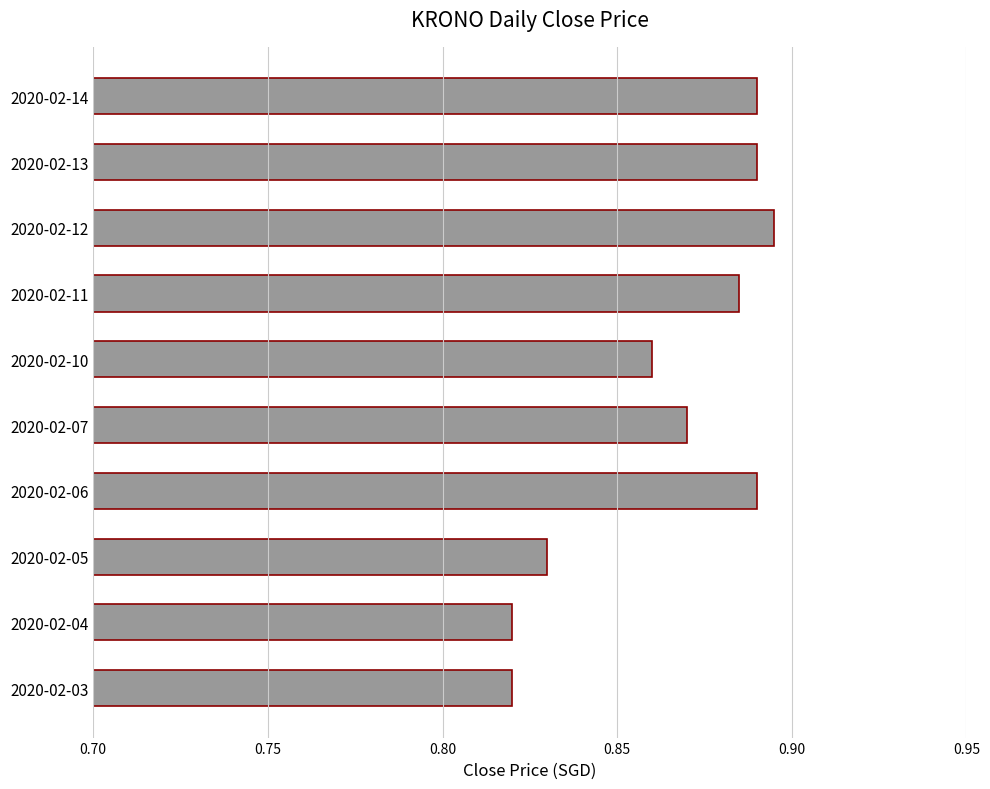

How many values are between 0 and 1?

10